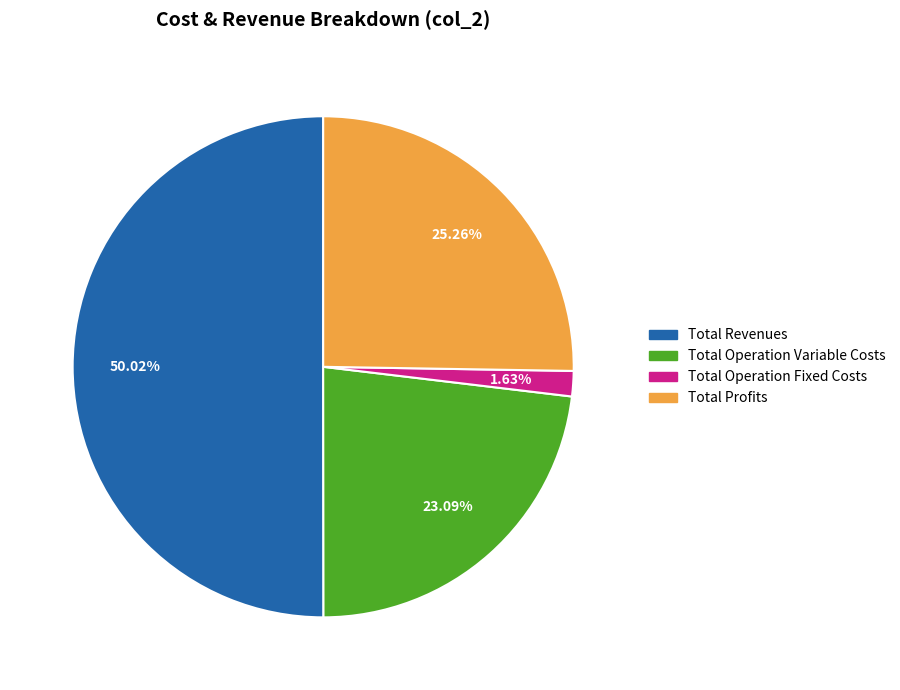

Which category accounts for the majority?

Total Revenues